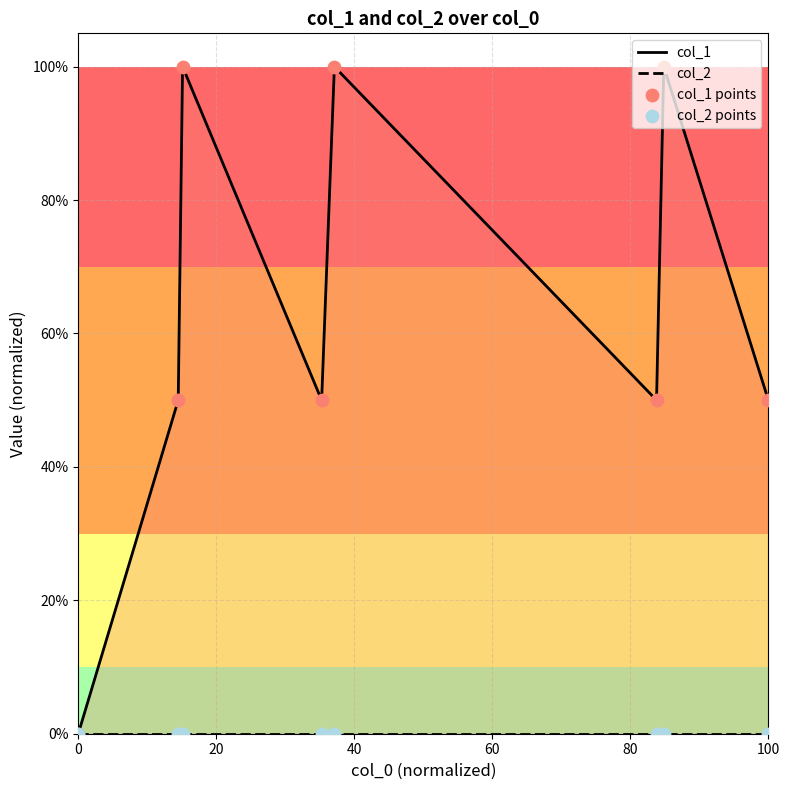

Which series contains the highest Y value?

col_1